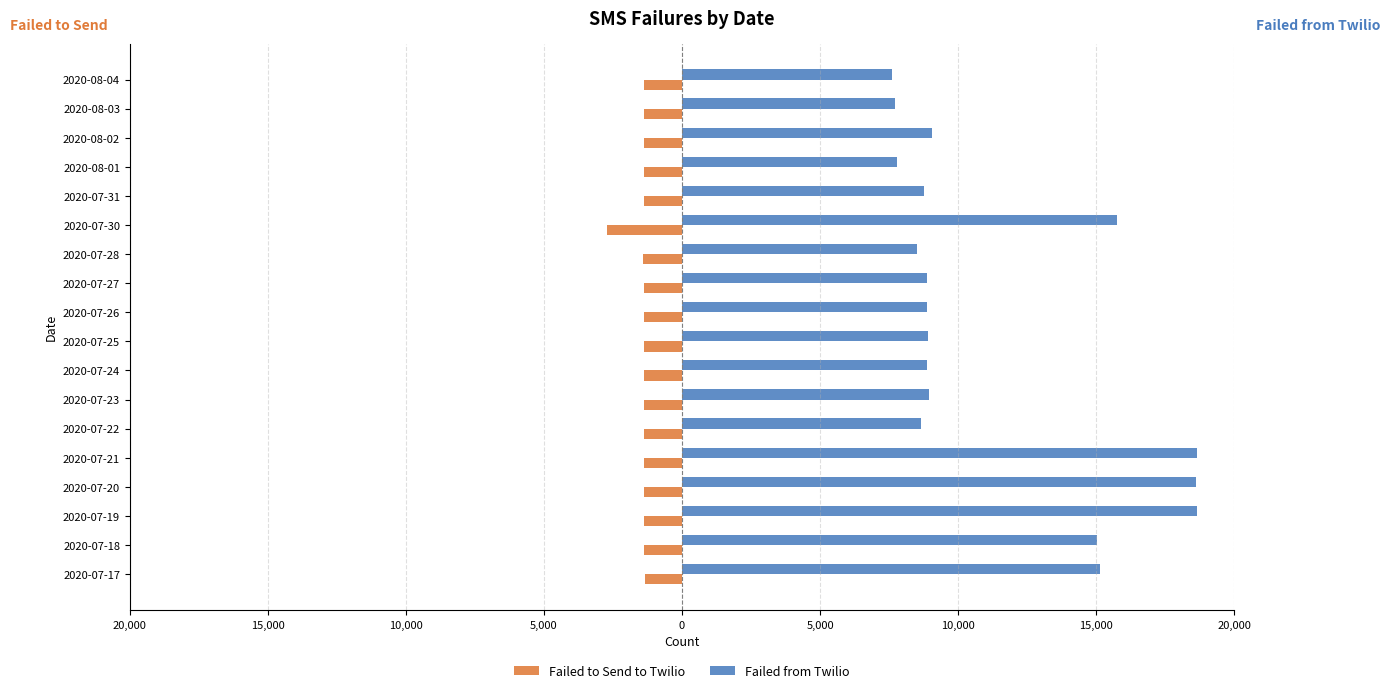

What are all the series names shown in the legend?

Failed to Send to Twilio, Failed from Twilio